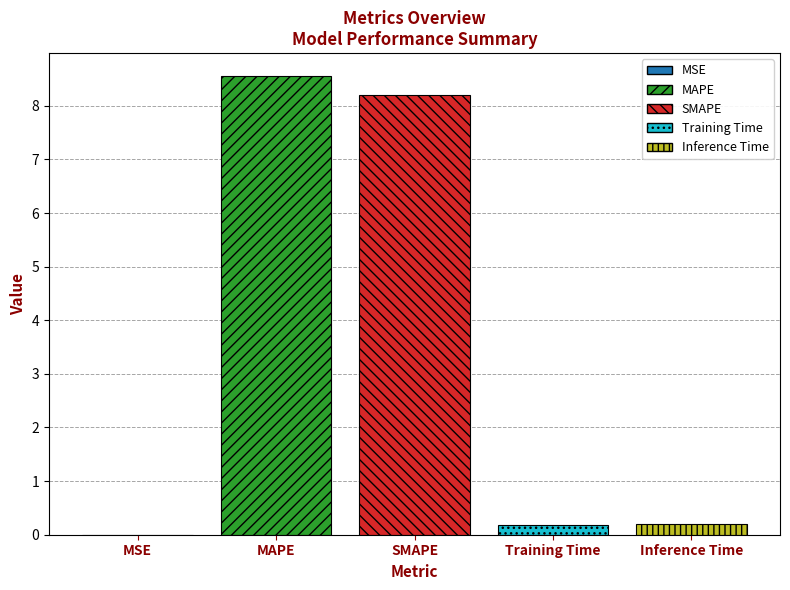

True or false: MAPE has a value of 12.8 at SMAPE.

False